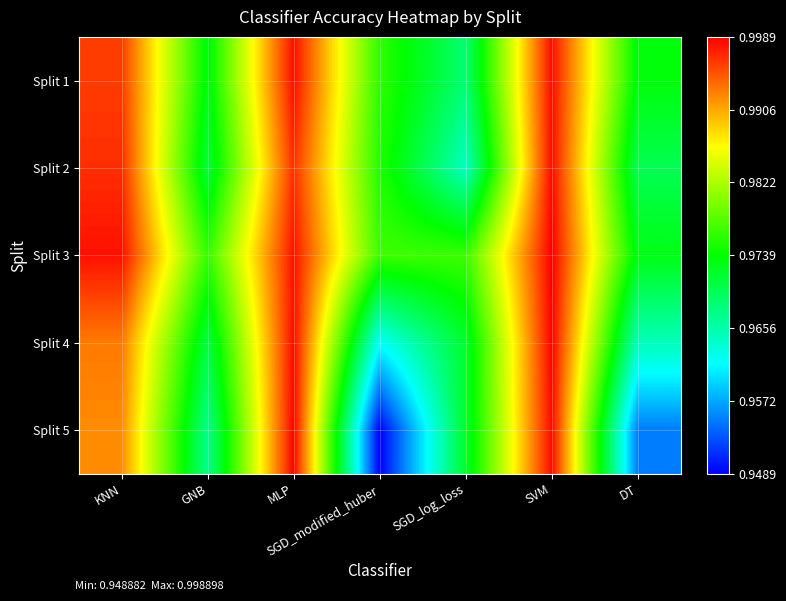

At which category is the sum across all series the highest?

SVM